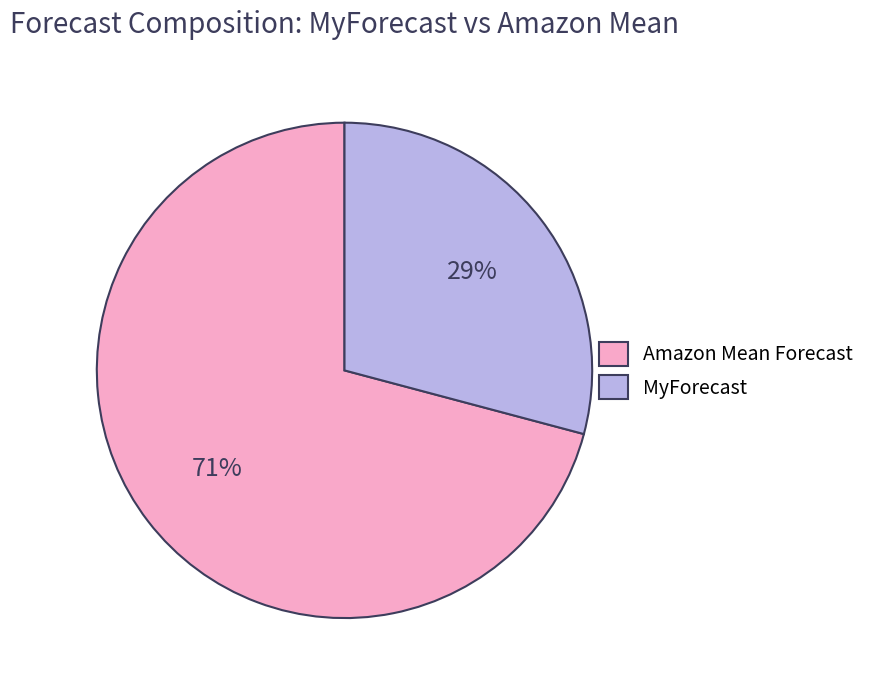

To the nearest percent, what portion does MyForecast represent?

29%